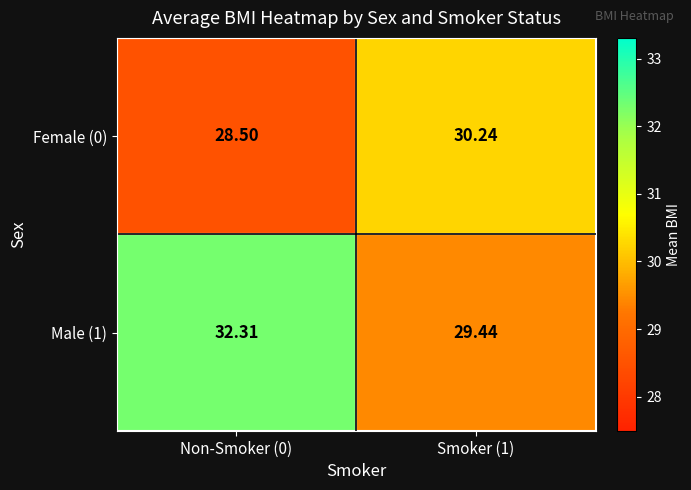

At which category is the sum across all series the highest?

Non-Smoker (0)